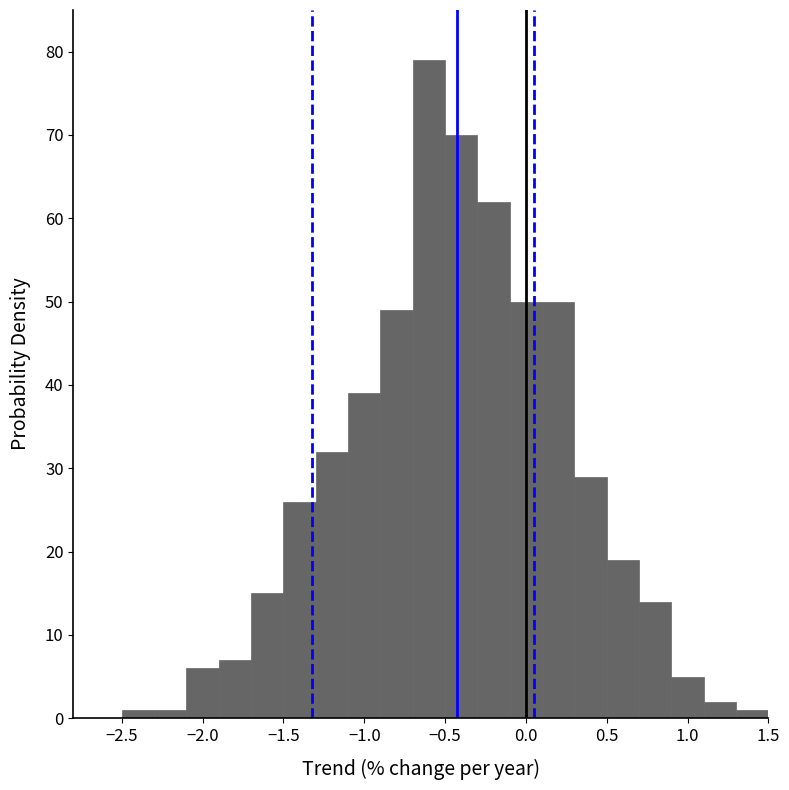

Reading left to right, list every bar in this chart as the range it spans on the x-axis followed by its height. The values are not printed on the chart, so give them approximately, as read against the axis.

-2.5 to -2.3: 1
-2.3 to -2.1: 1
-2.1 to -1.9: 6
-1.9 to -1.7: 7
-1.7 to -1.5: 15
-1.5 to -1.3: 26
-1.3 to -1.1: 32
-1.1 to -0.9: 39
-0.9 to -0.7: 49
-0.7 to -0.5: 79
-0.5 to -0.3: 70
-0.3 to -0.1: 62
-0.1 to 0.1: 50
0.1 to 0.3: 50
0.3 to 0.5: 29
0.5 to 0.7: 19
0.7 to 0.9: 14
0.9 to 1.1: 5
1.1 to 1.3: 2
1.3 to 1.5: 1